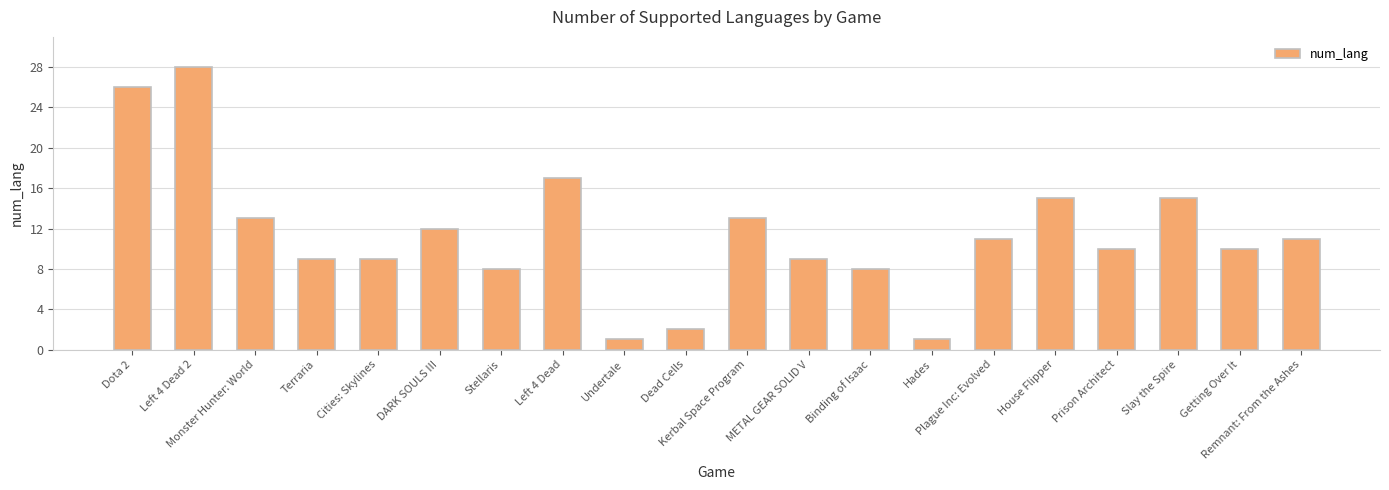

What is the label of the 15th bar from the left?

Plague Inc: Evolved